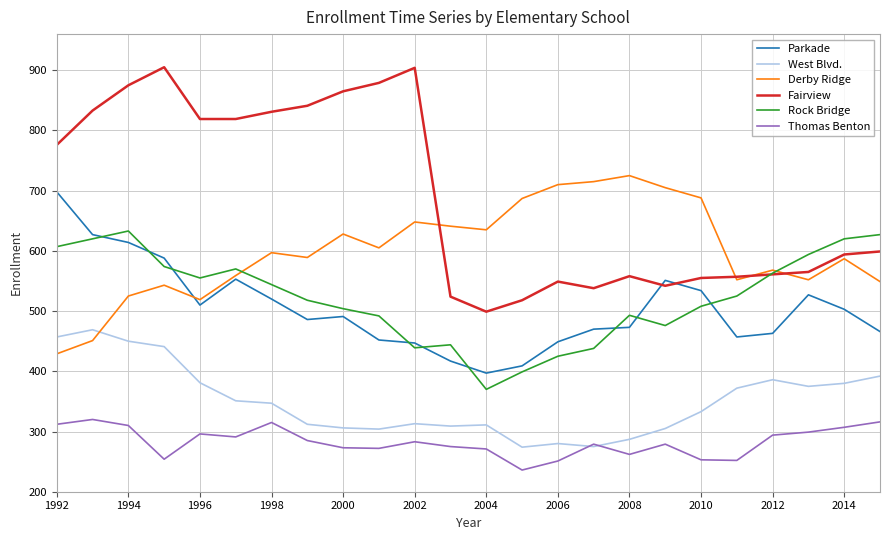

What is the minimum value for Derby Ridge?

429